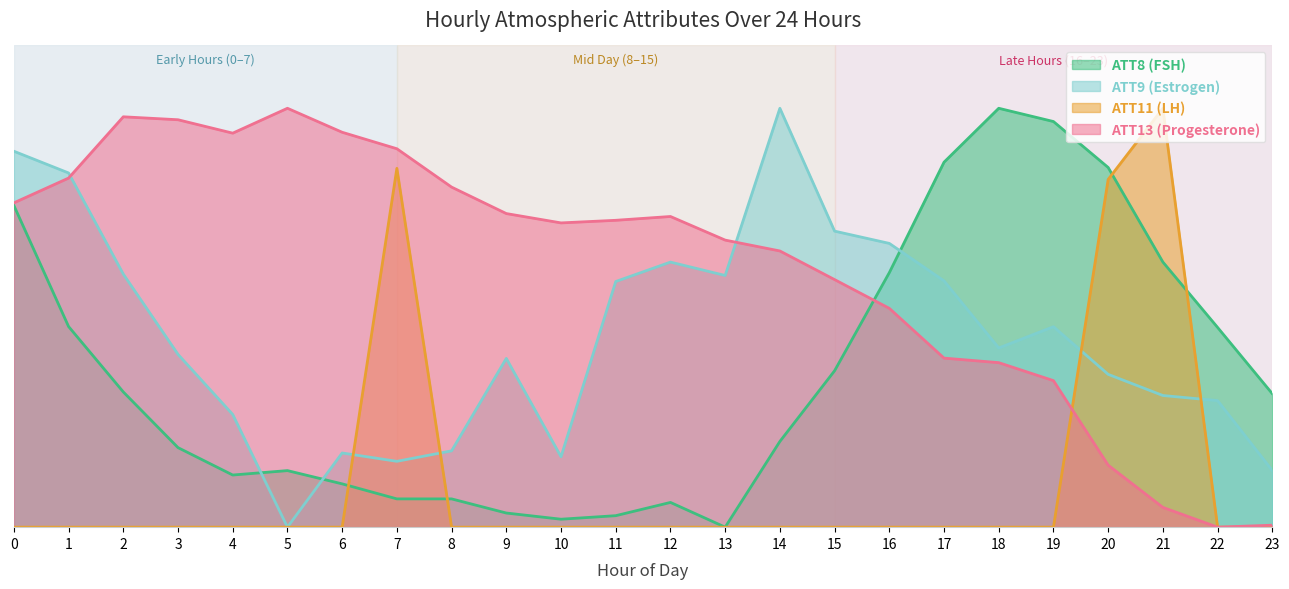

Count the number of categories in the chart.

24